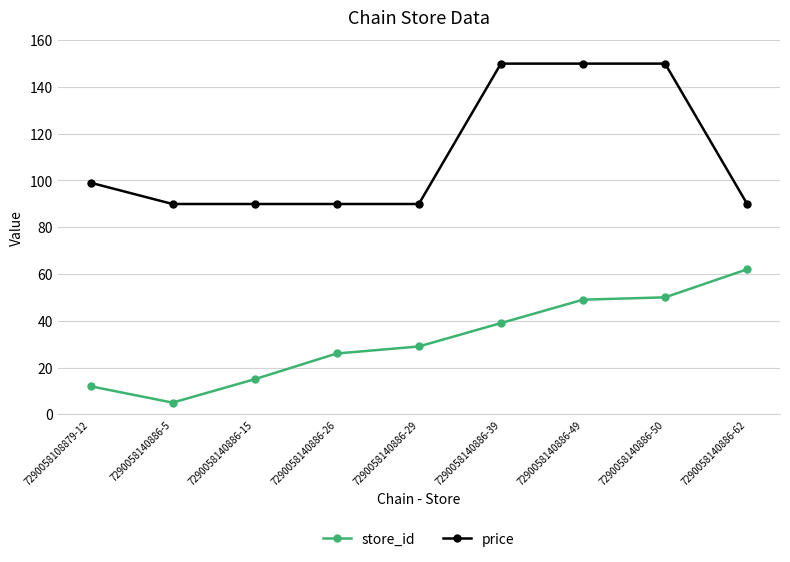

Which series has the largest range (max minus min)?

price